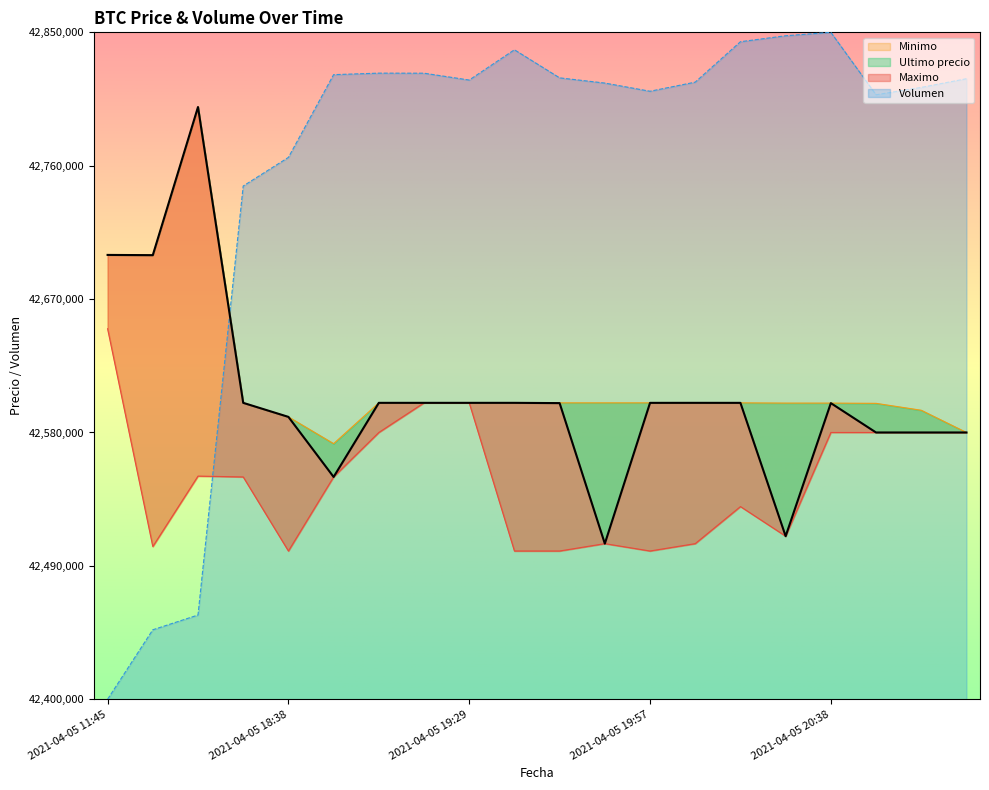

True or false: Maximo and Ultimo precio intersect in this chart.

False